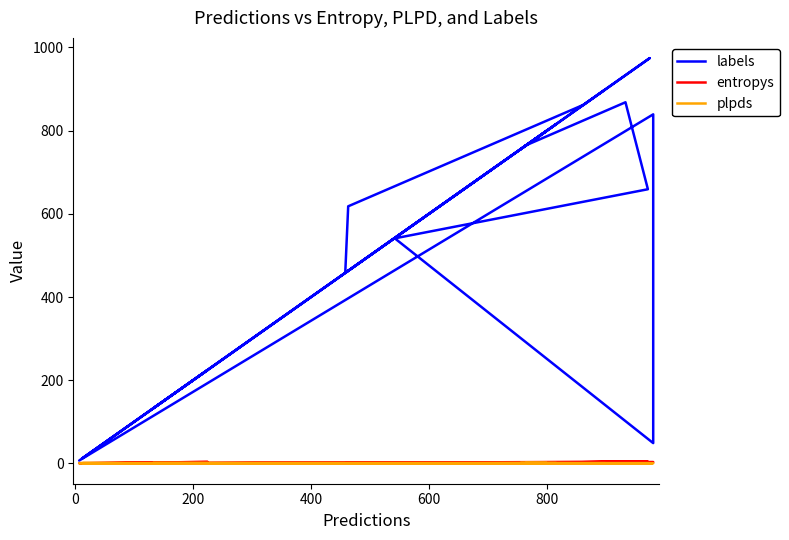

True or false: entropys and labels intersect in this chart.

False